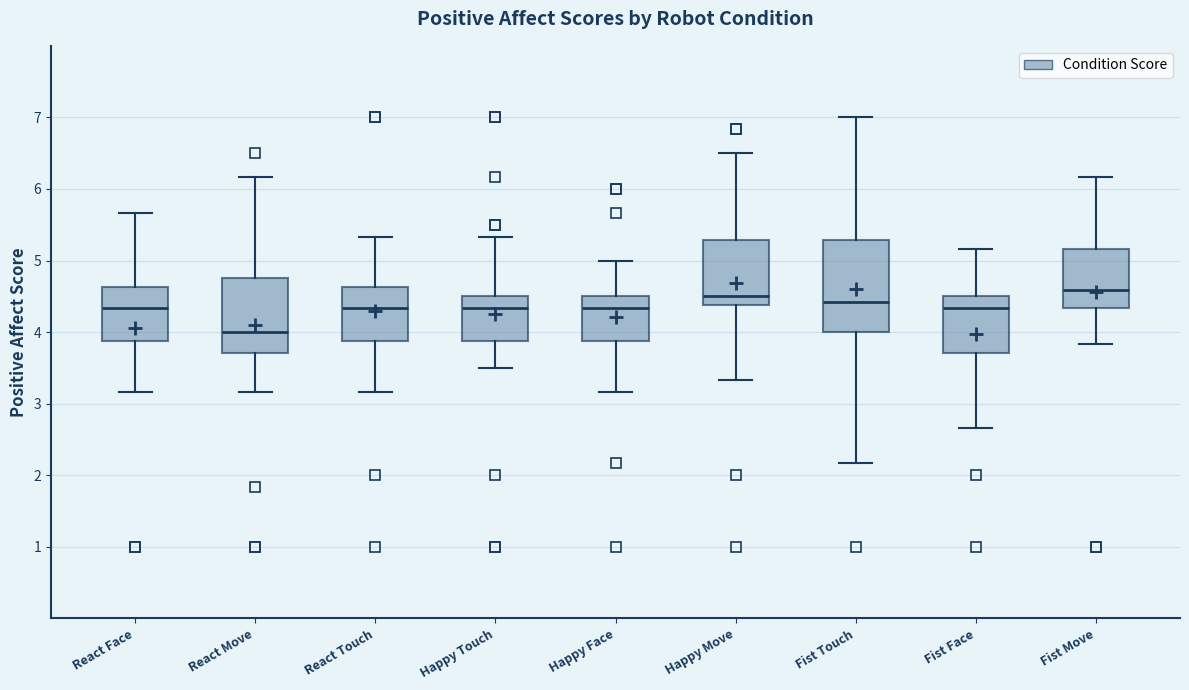

Comparing the boxes themselves (not the whiskers), which one is the tallest?

Fist Touch